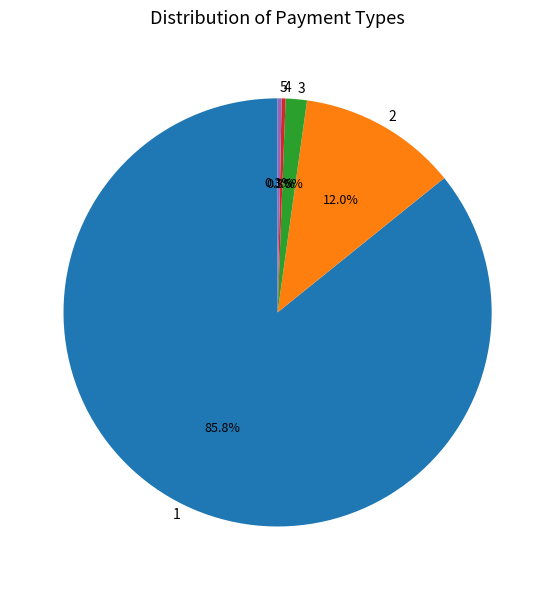

How many slices are in this pie chart?

5